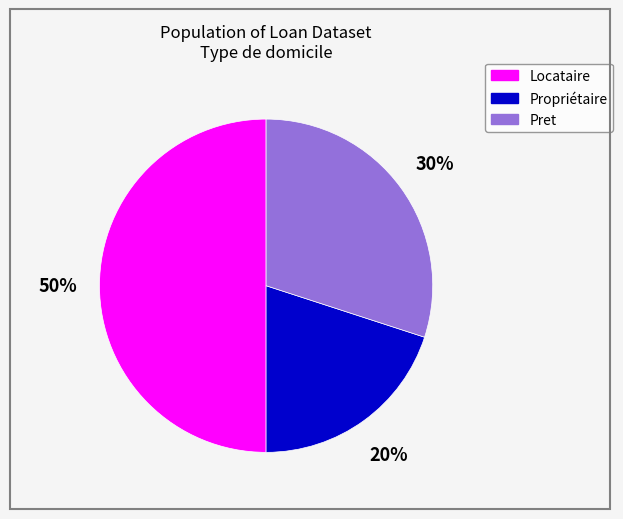

Is it true that Pret is 30% of the pie?

True